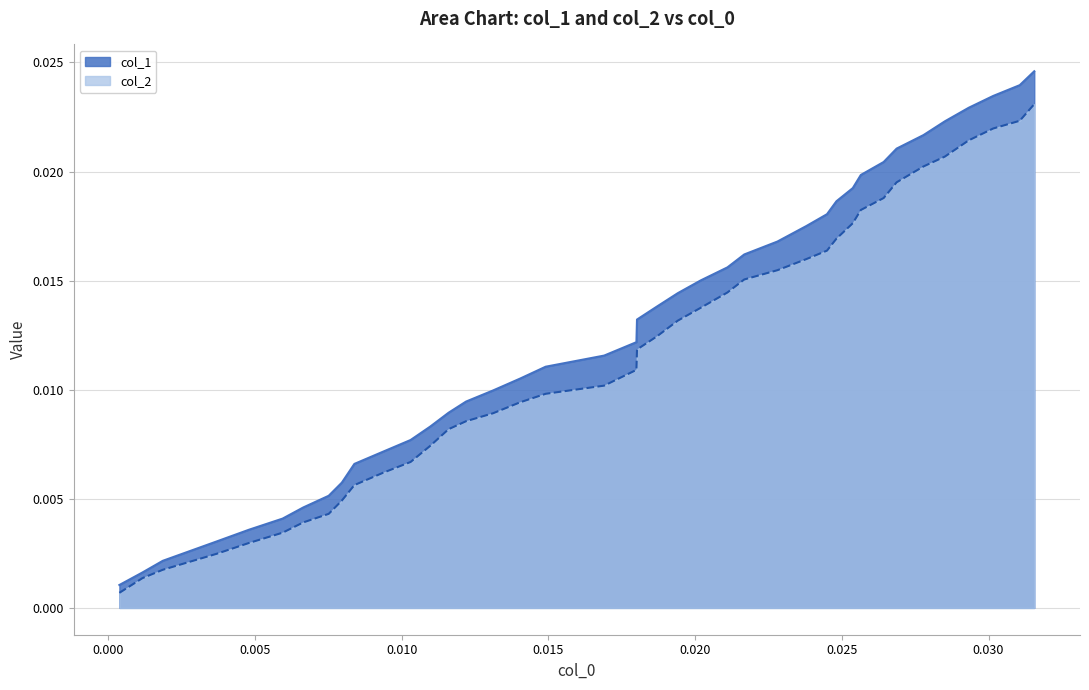

List the series in order of their overall mean, highest first.

col_1, col_2